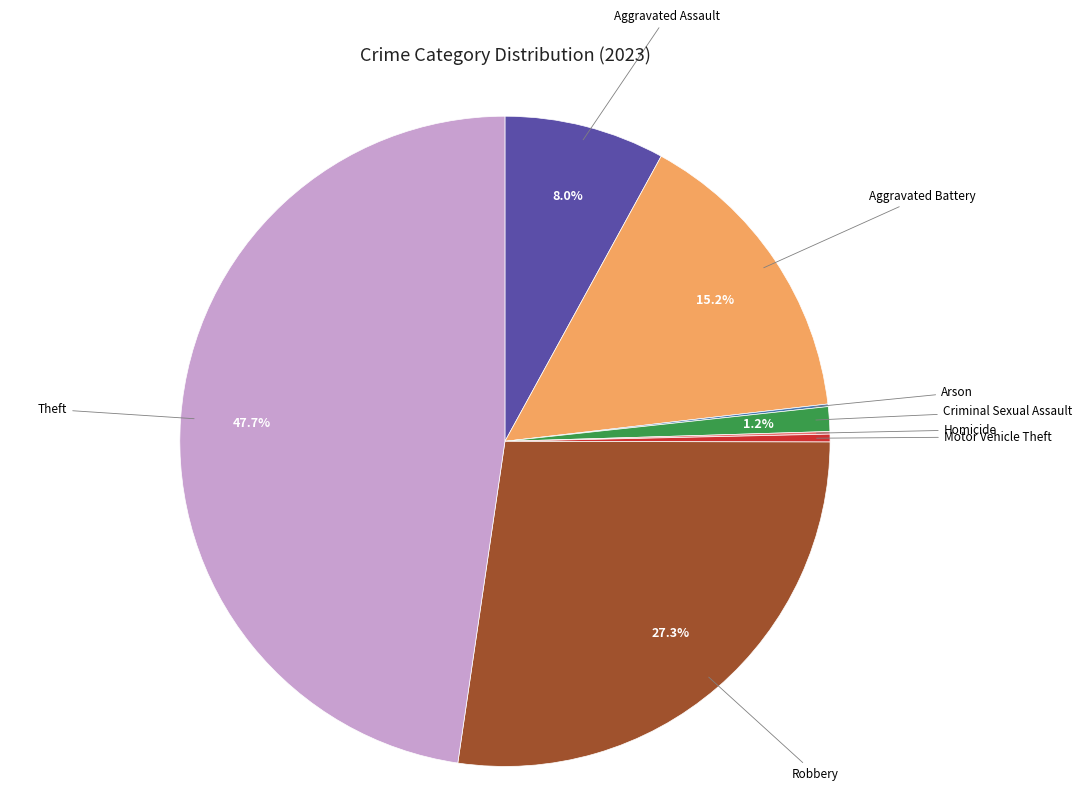

True or false: Robbery accounts for 27% of the total.

True